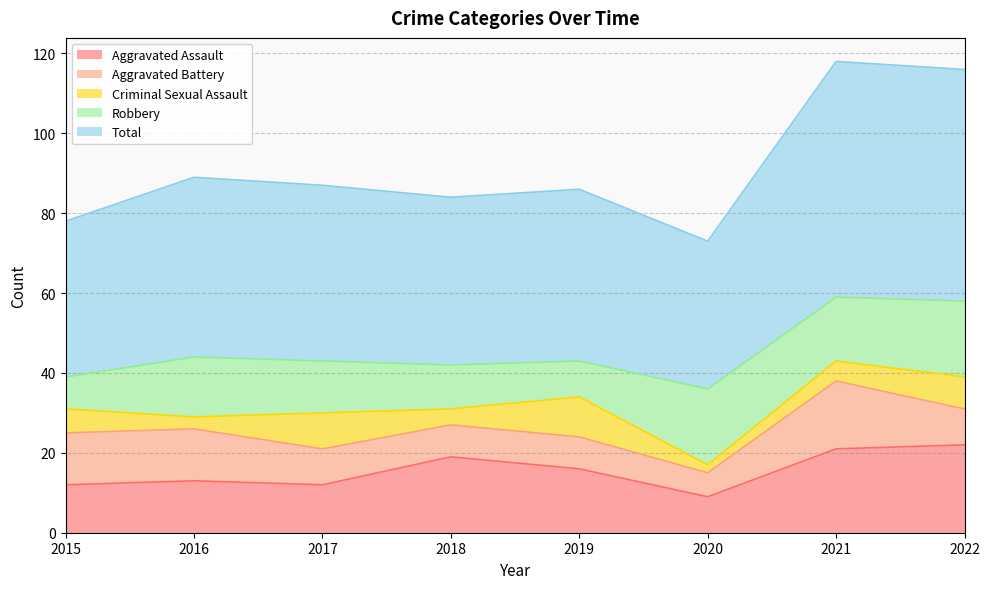

What is the average value of the Total series?

46